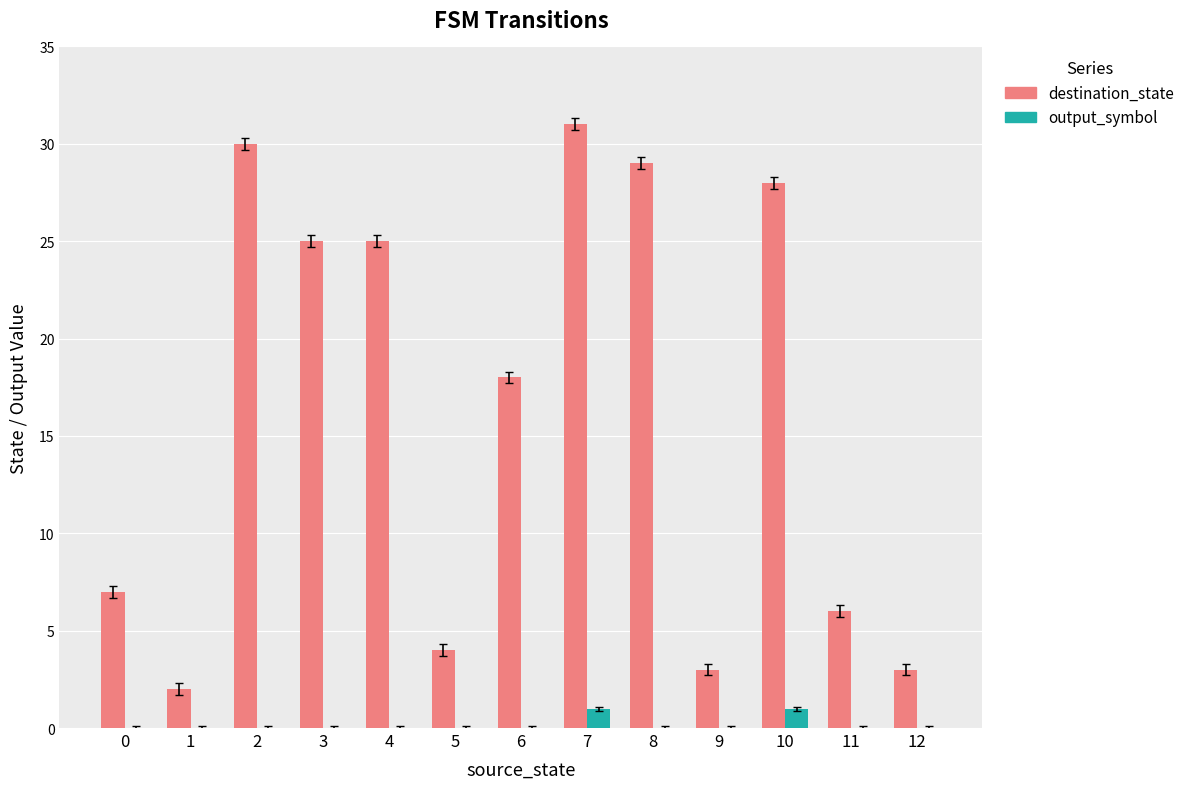

Reading right to left, what are all the values shown in this chart?

destination_state: 12=3	11=6	10=28	9=3	8=29	7=31	6=18	5=4	4=25	3=25	2=30	1=2	0=7
output_symbol: 12=0	11=0	10=1	9=0	8=0	7=1	6=0	5=0	4=0	3=0	2=0	1=0	0=0